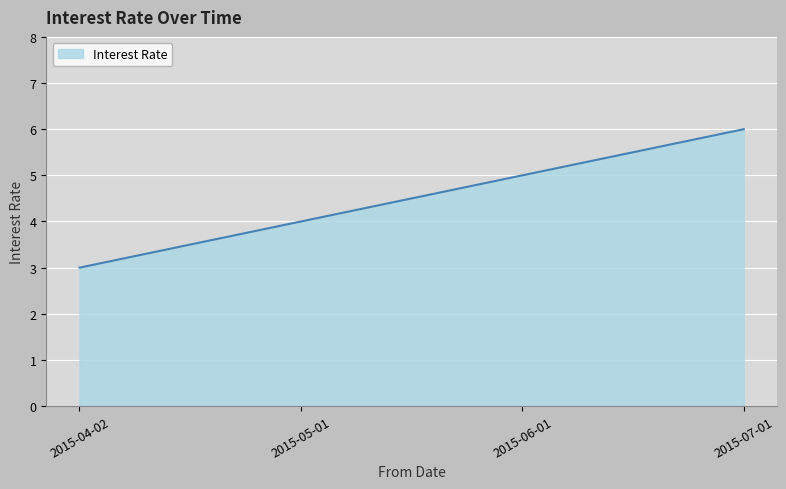

List the labels in order of value, smallest first.

2015-04-02, 2015-05-01, 2015-06-01, 2015-07-01